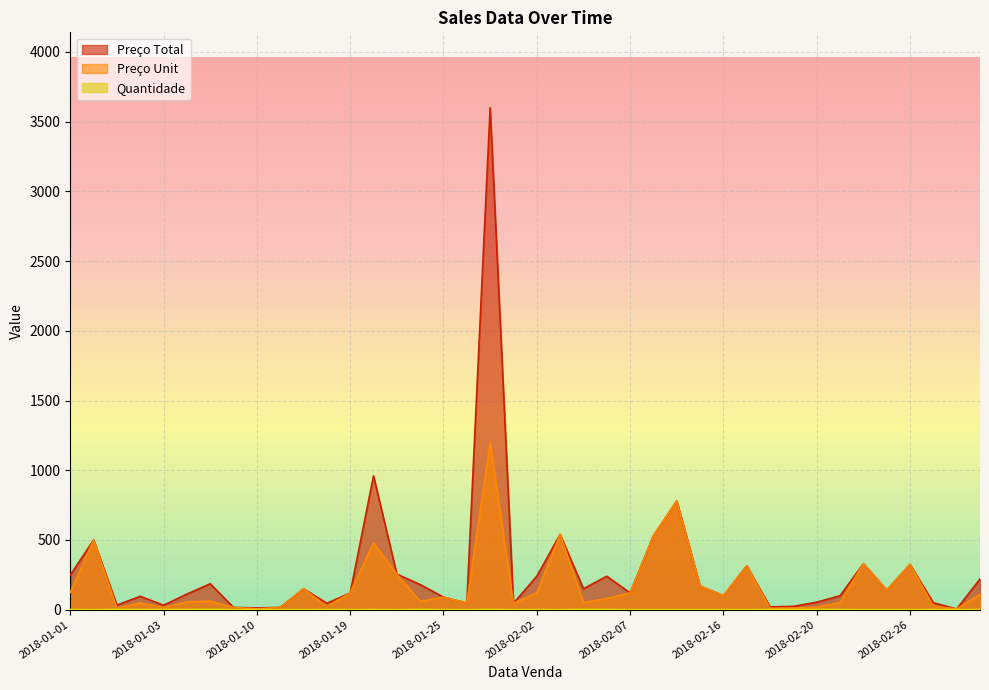

What is the difference between the Quantidade values at 2018-02-19 and 2018-02-20?

1.0